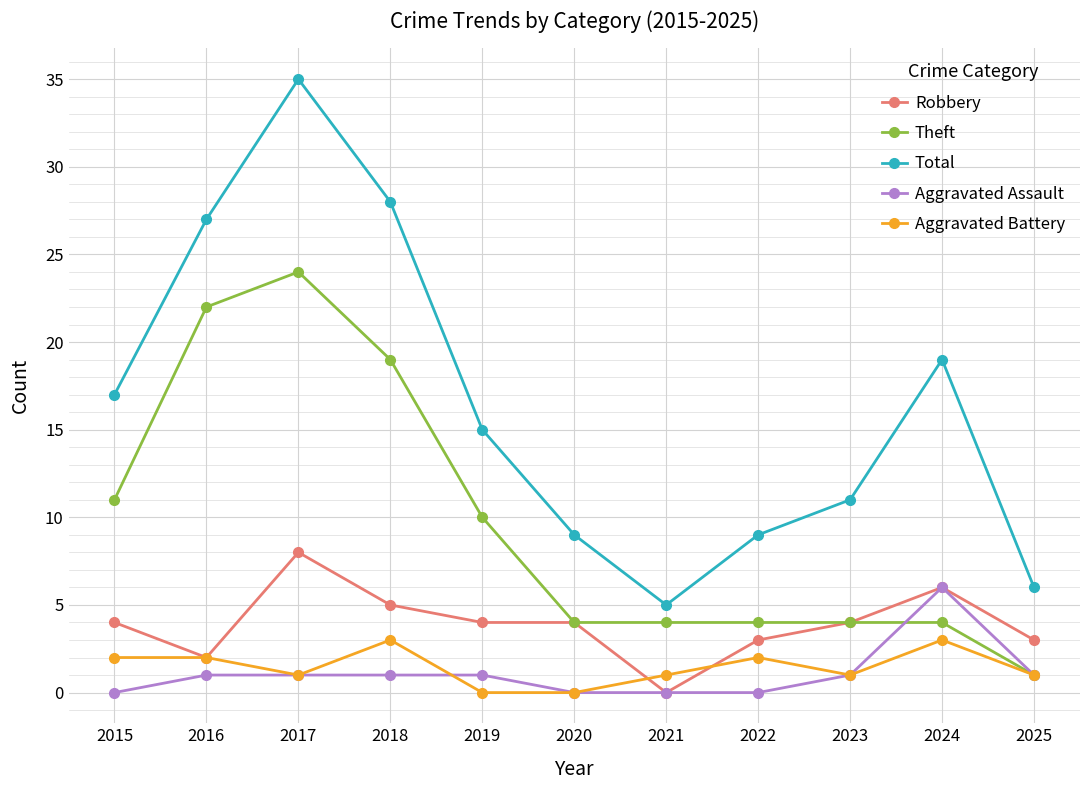

What is the sum of all Aggravated Assault values?

12